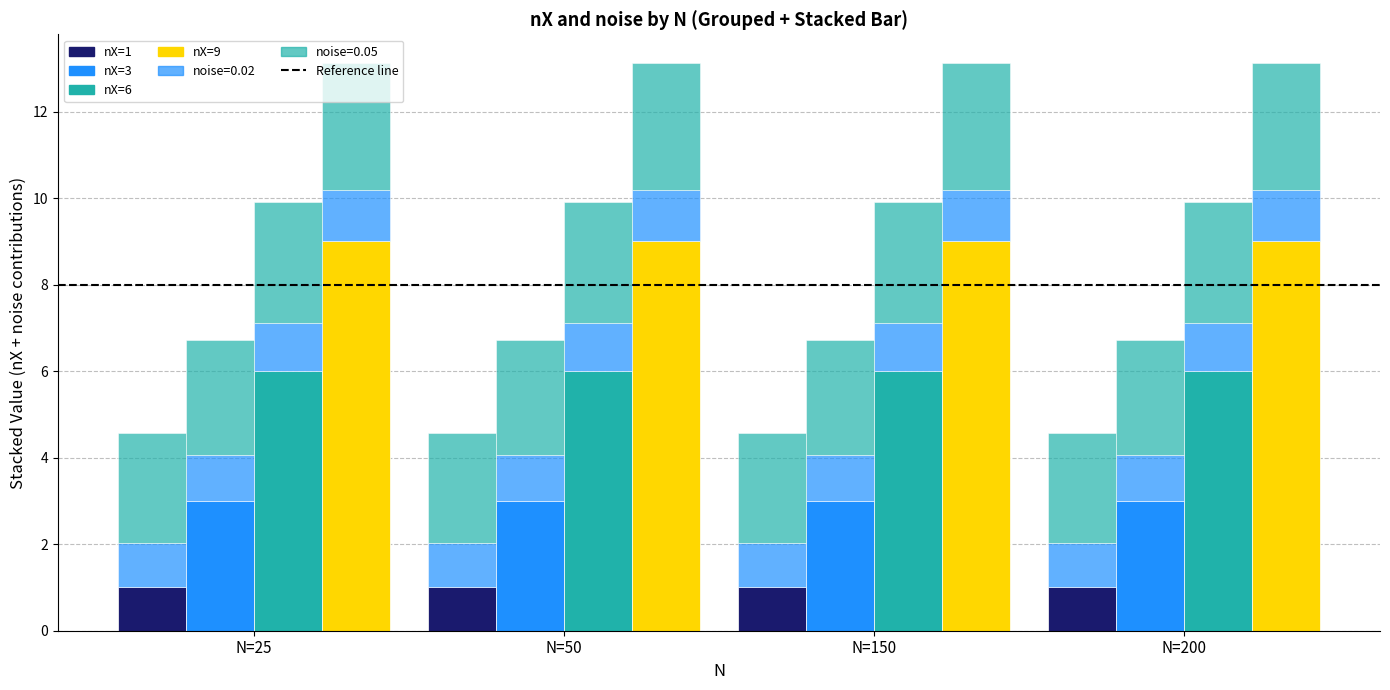

Which series changed the most between N=150 and N=200?

nX=1